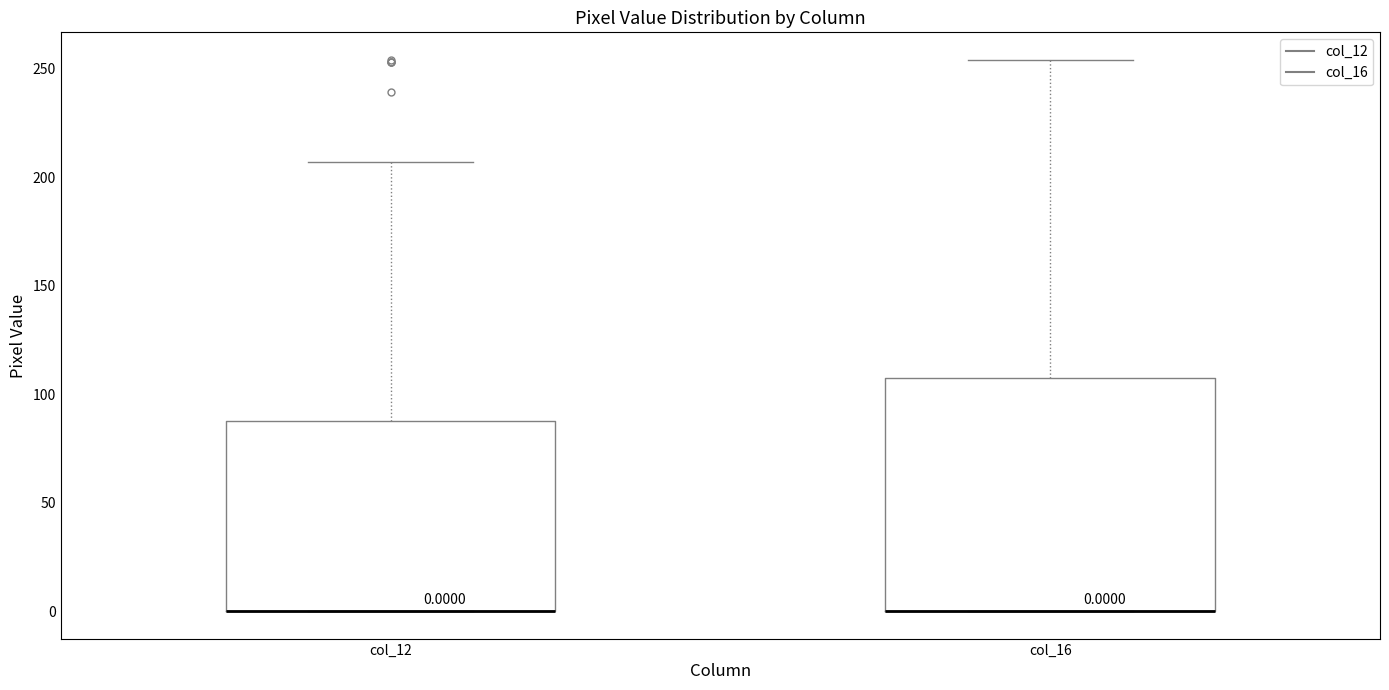

Comparing the boxes themselves (not the whiskers), which one is the tallest?

col_16